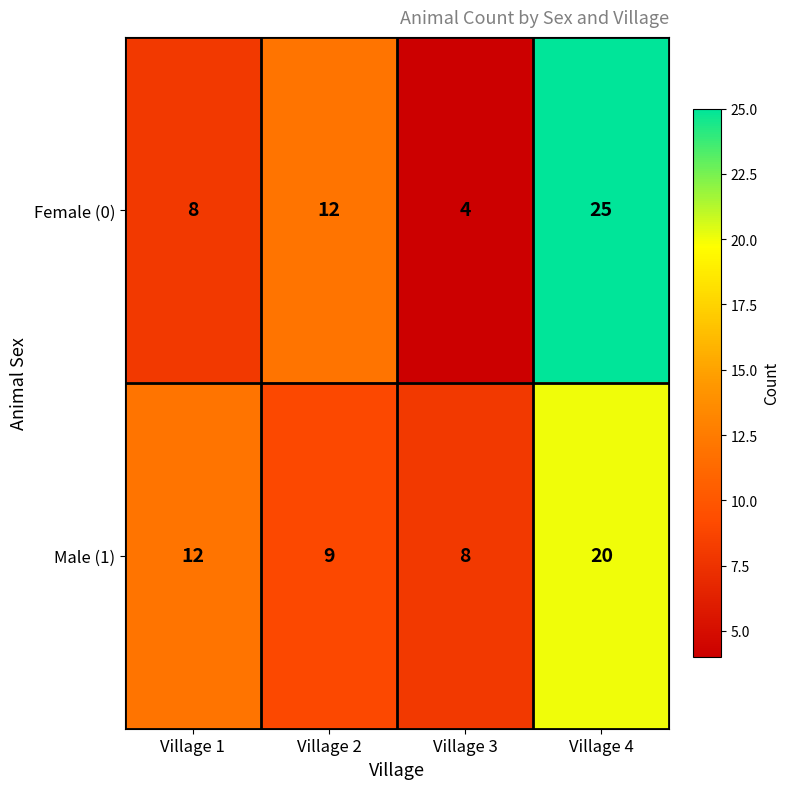

Count the Female (0) values in the range 8 to 25.

3